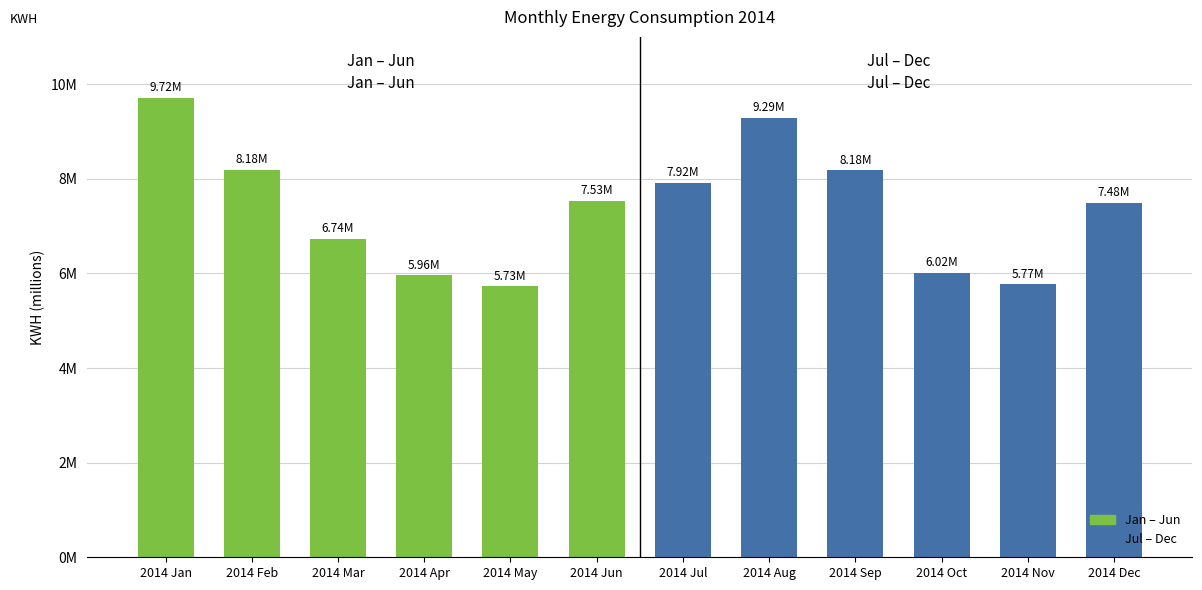

At which label is Jan–Jun closest to 7721658?

2014 Jun